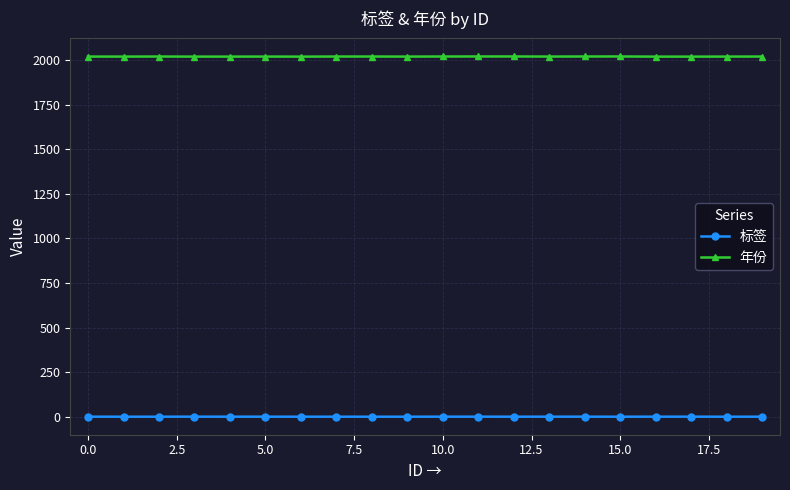

How many lines are shown in the chart?

2